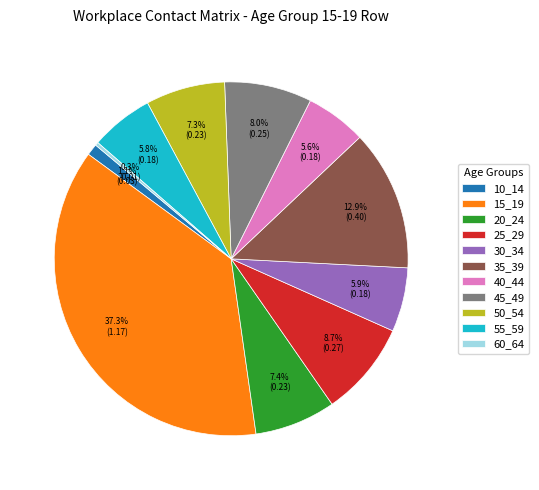

Count the number of slices in the pie.

11